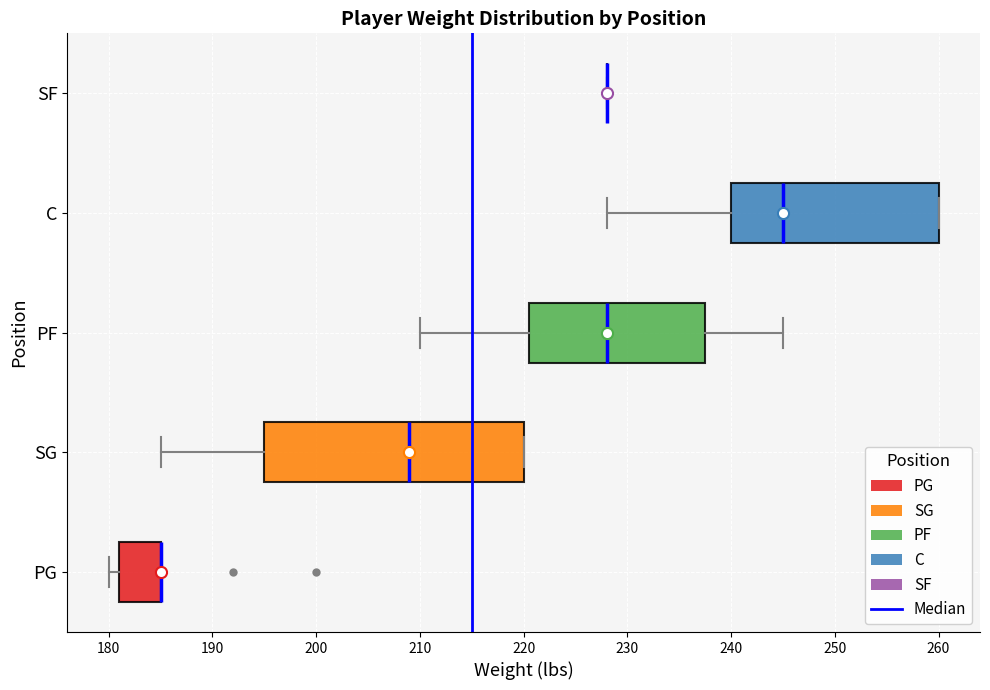

Where does the right whisker of the box for PF end on the x-axis? The values are not printed on the chart, so give them approximately, as read against the axis.

245